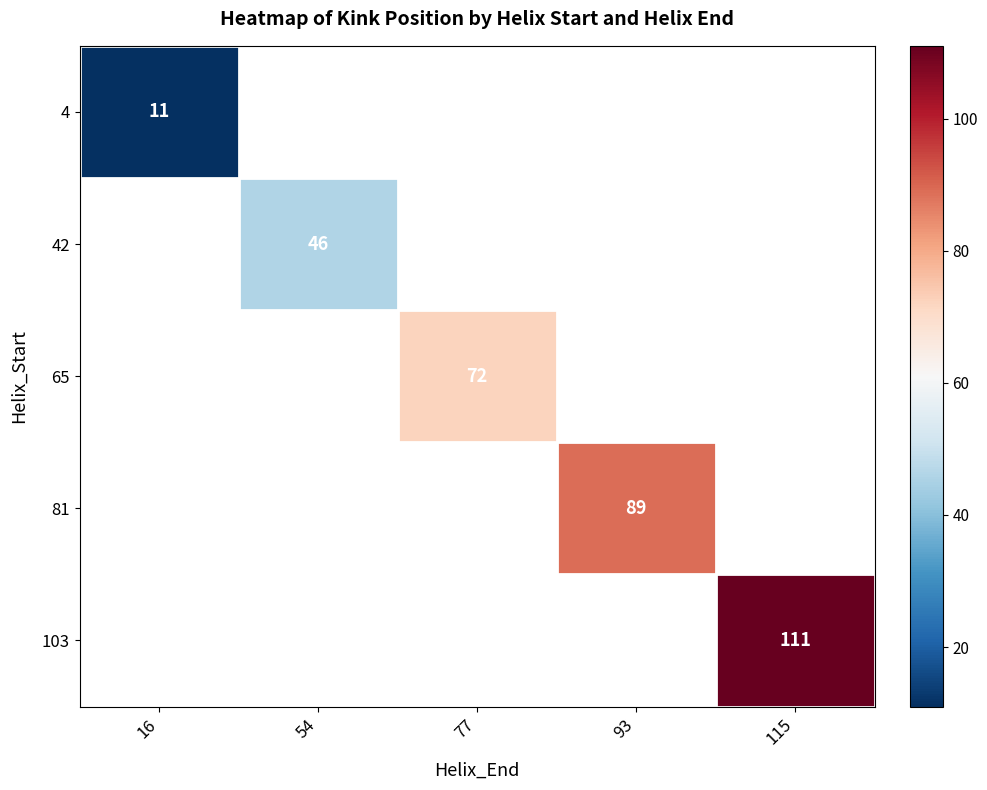

The 81 series shows 89 at 93. True or false?

True